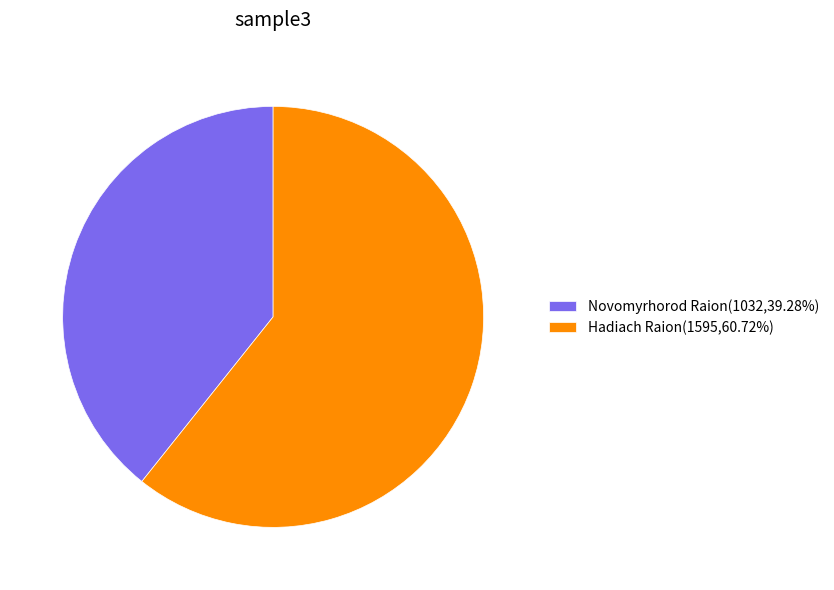

Which slice is the smallest?

Novomyrhorod Raion